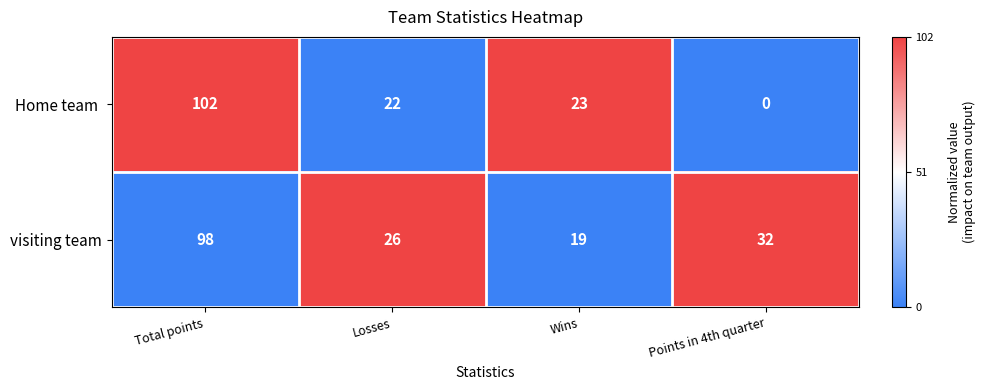

What is the difference between the second highest and second lowest values in the visiting team series?

6